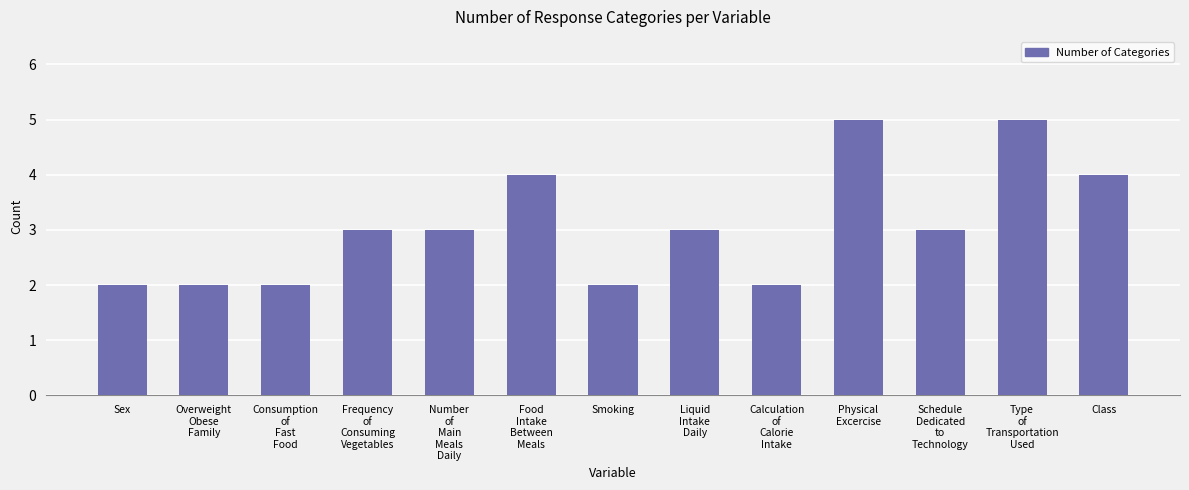

How many series are shown in this chart?

1